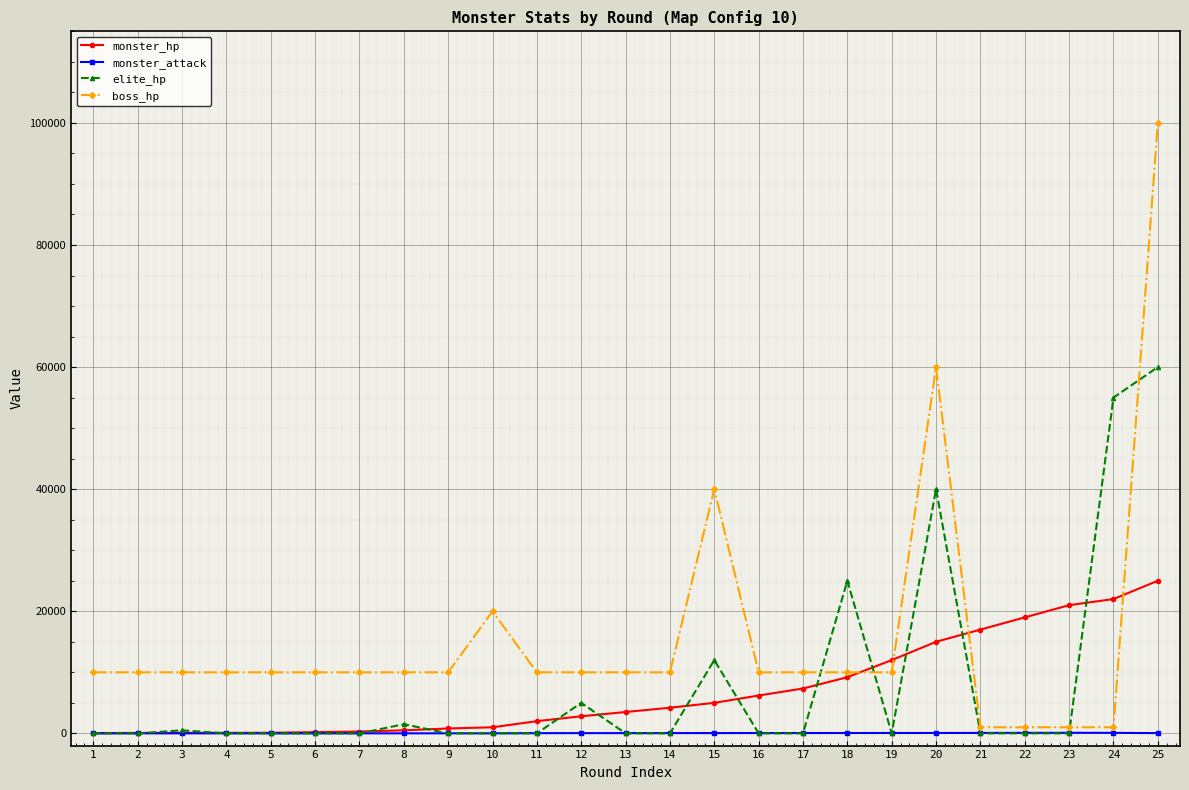

What is the average value of the monster_attack series?

38